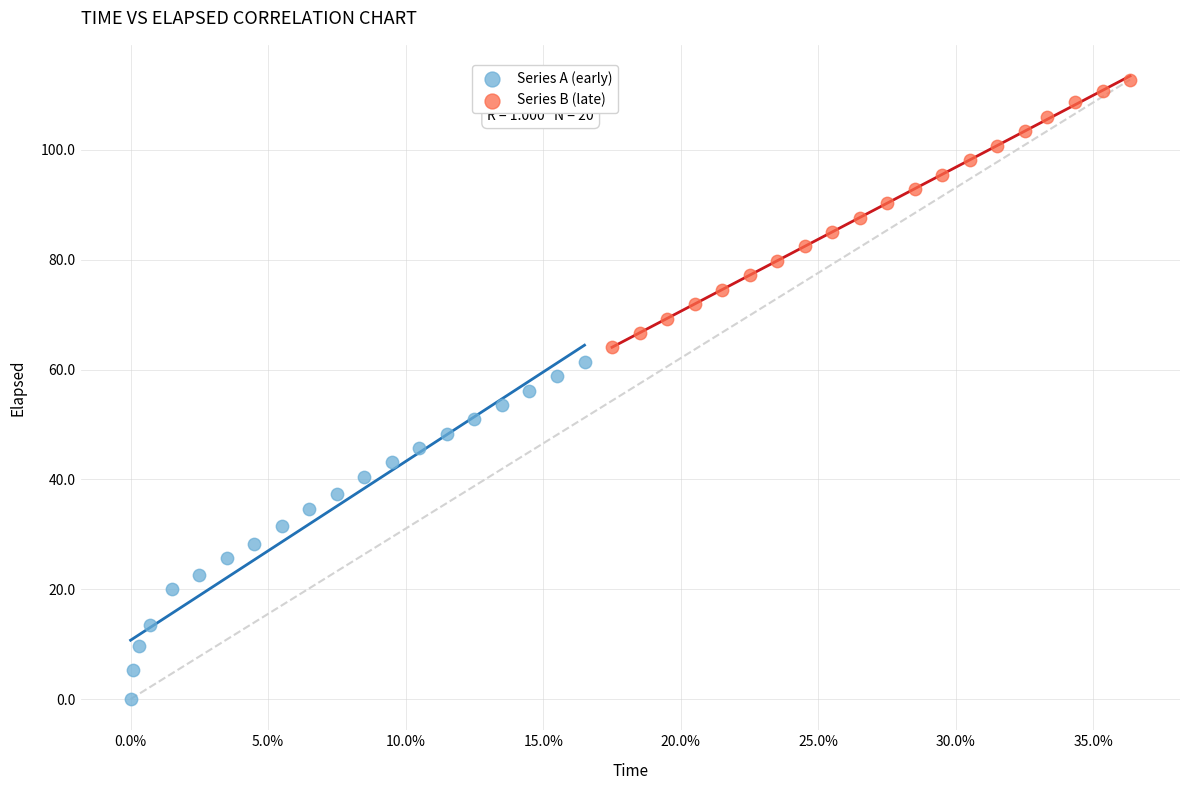

Which series has the widest spread of Y values?

Series A (early)